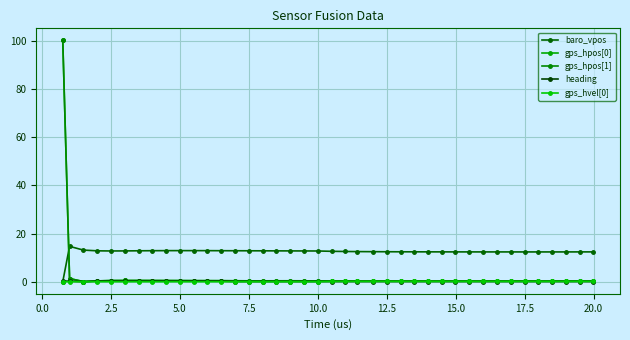

How many distinct data groups are displayed?

5